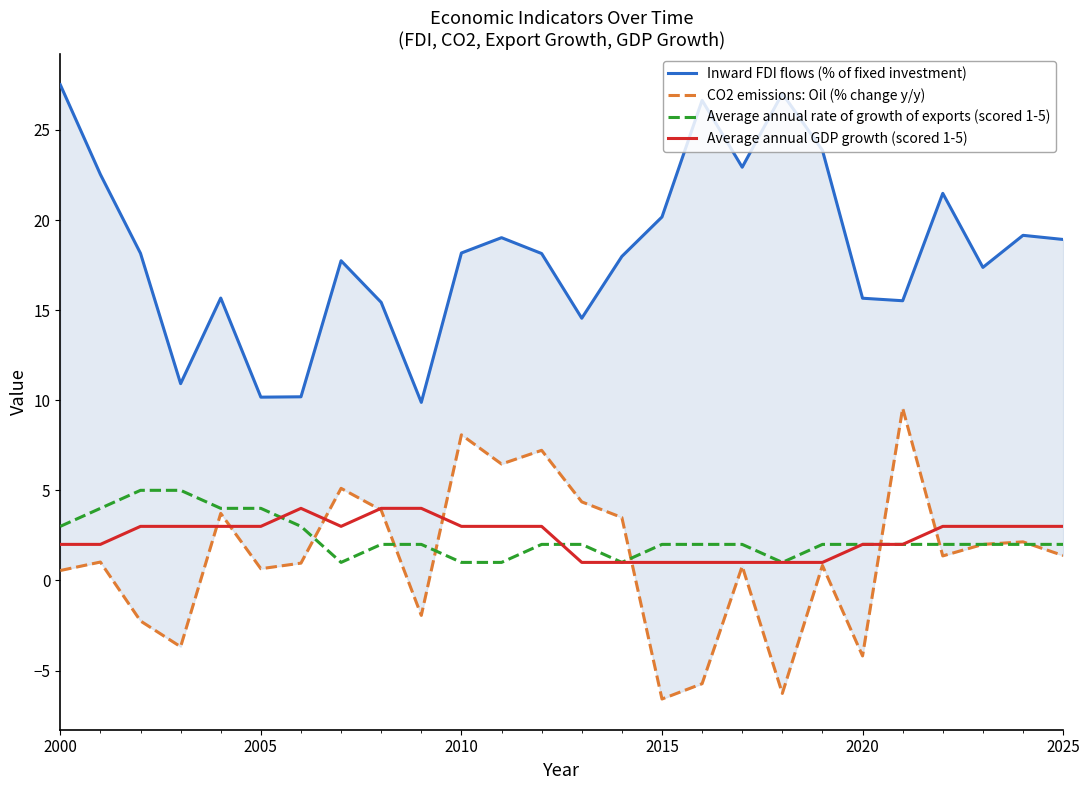

Is it true that Average annual rate of growth of exports (scored 1-5) equals 2 at 2020?

True